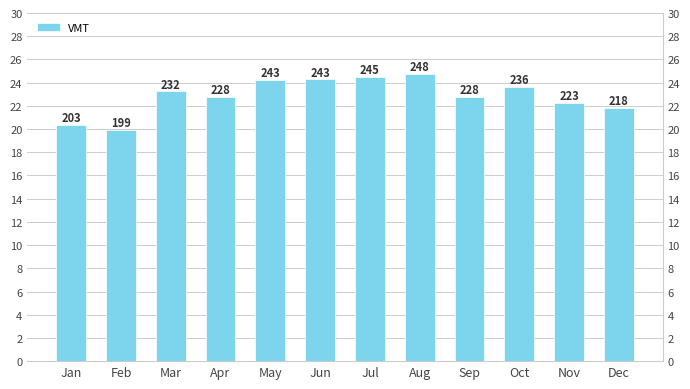

Does the chart contain any negative values?

No